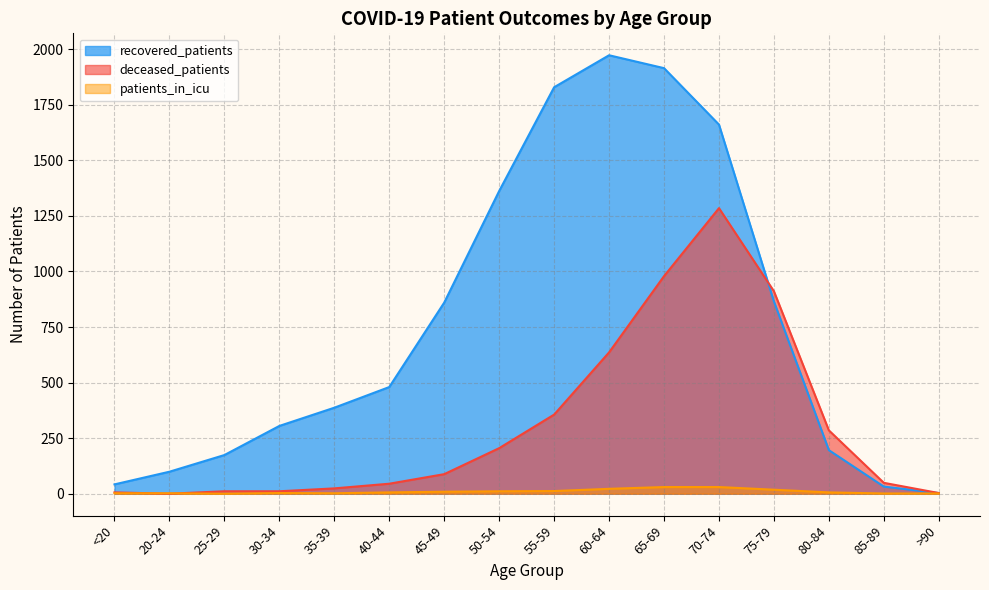

The value of deceased_patients at 60-64 is 1057. True or false?

False